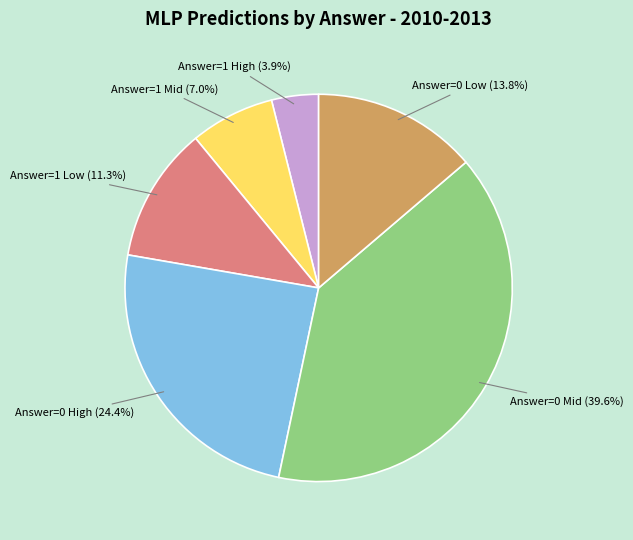

How many segments does this pie chart have?

6